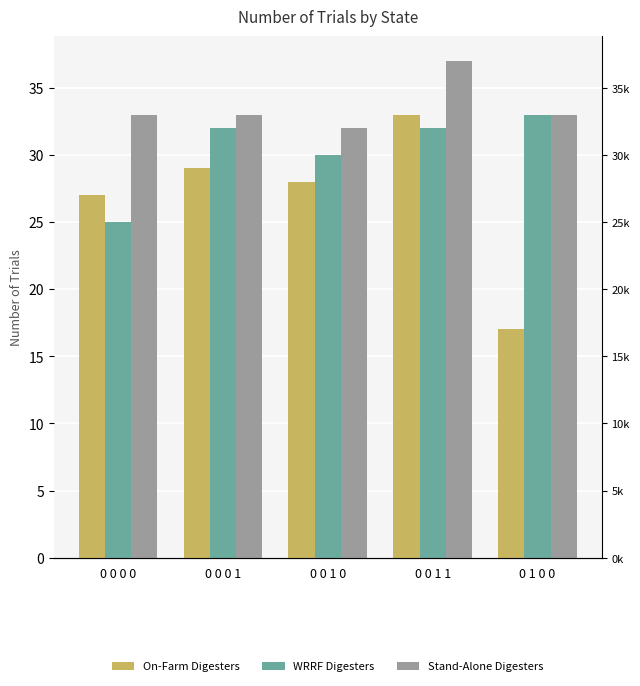

Reading right to left, list all the values displayed in this chart.

On-Farm Digesters: 17	33	28	29	27
WRRF Digesters: 33	32	30	32	25
Stand-Alone Digesters: 33	37	32	33	33